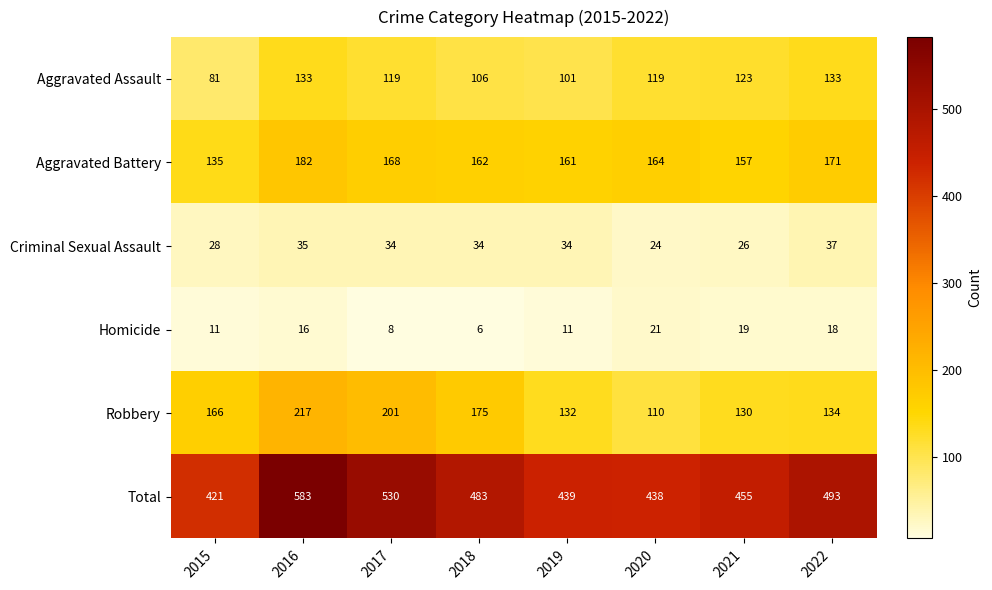

What is the difference between the maximum and minimum values in the Aggravated Assault series?

52